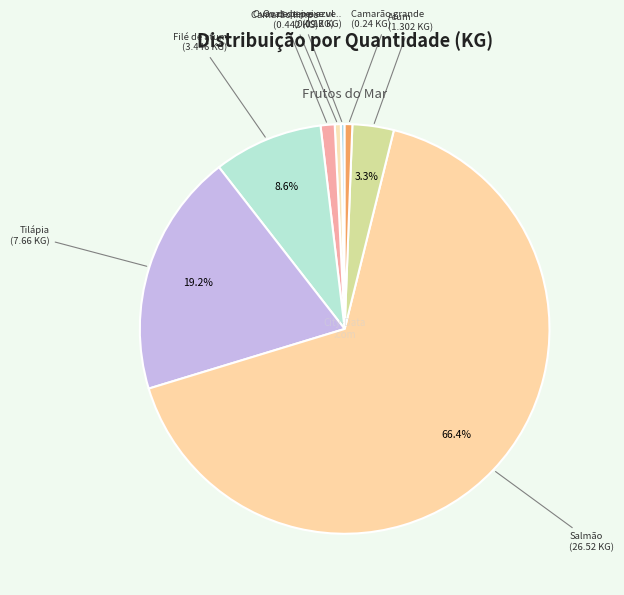

Which category has the smallest portion of the pie?

Ovas de peixe vermelho